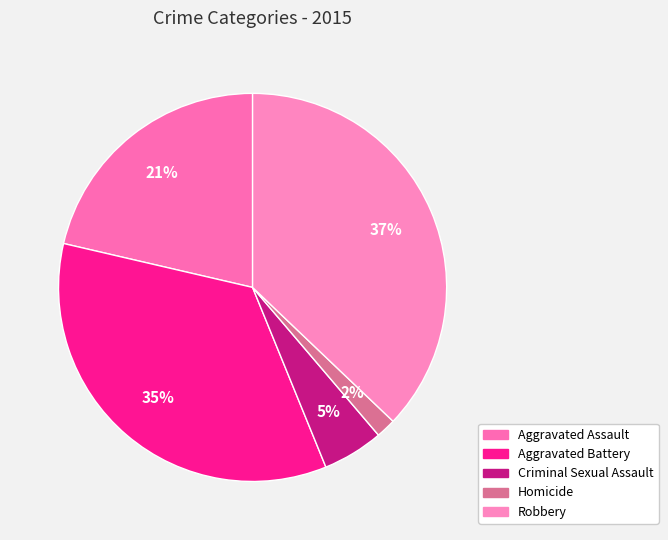

How many segments does this pie chart have?

5